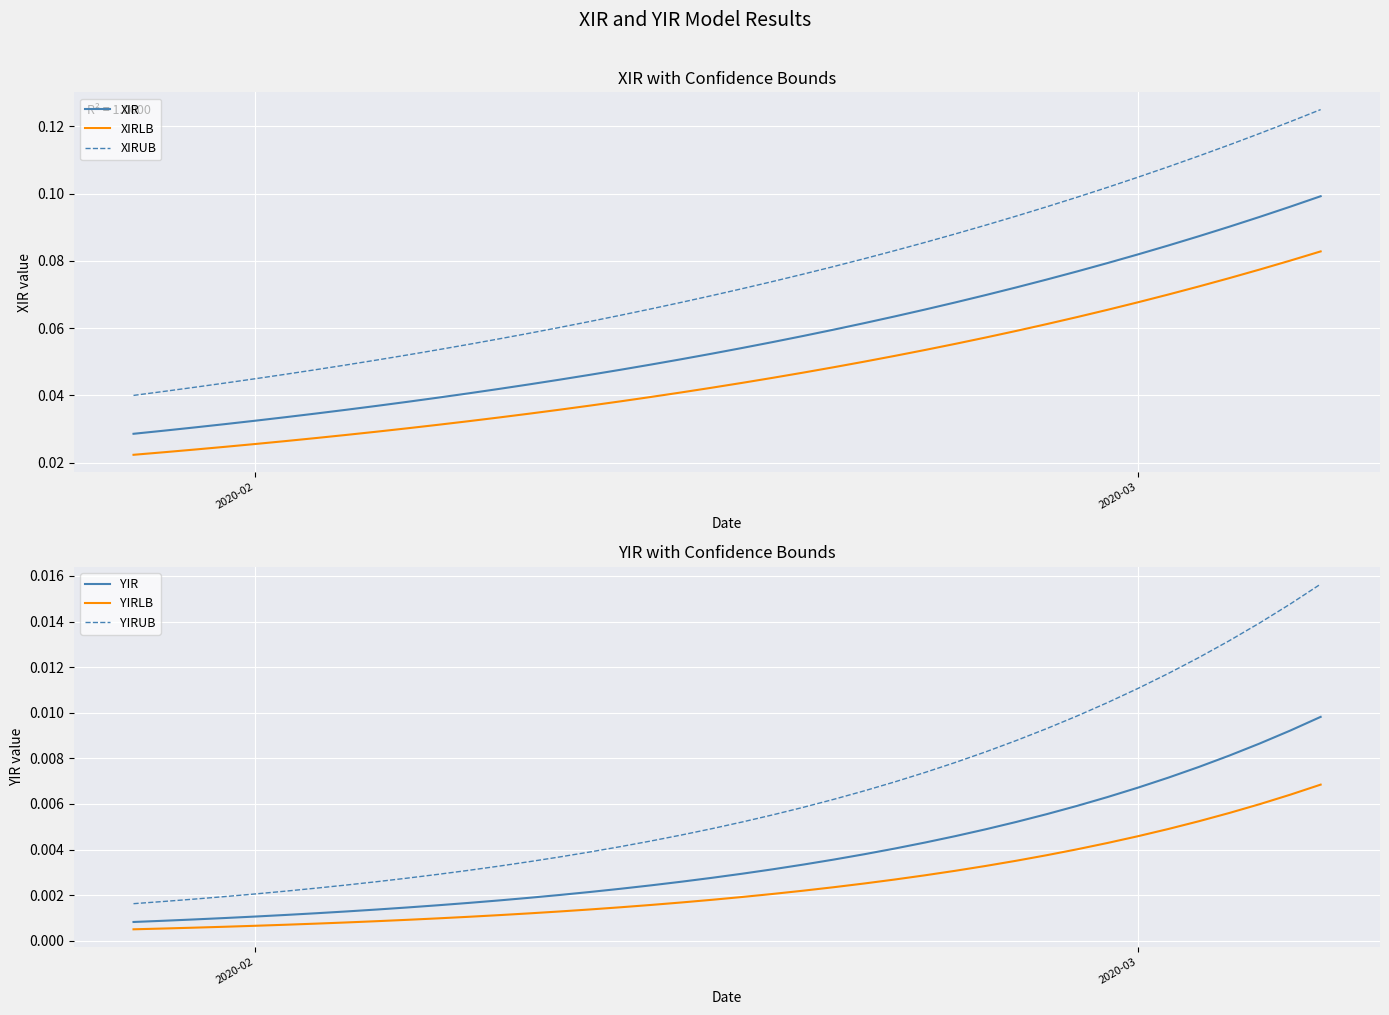

True or false: XIRLB and XIR intersect in this chart.

False